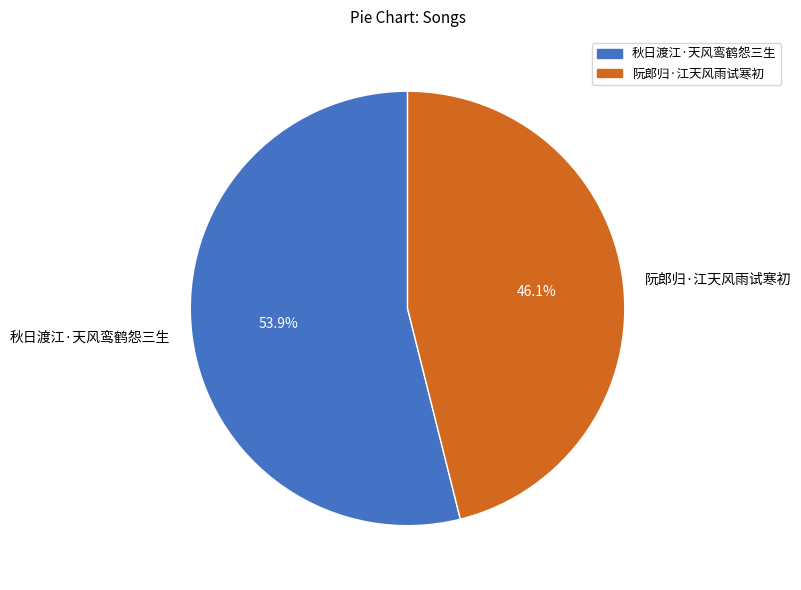

What is the ratio of the value at 阮郎归·江天风雨试寒初 to the value at 秋日渡江·天风鸾鹤怨三生?

0.9